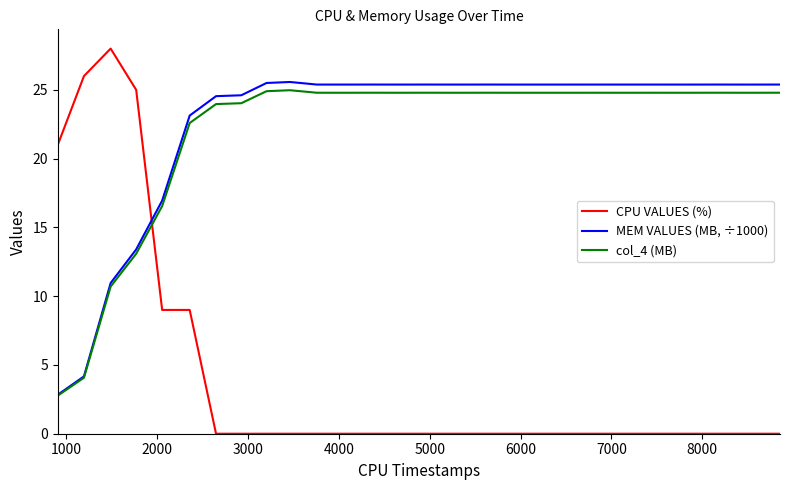

Which series has the widest spread of values?

CPU VALUES (%)